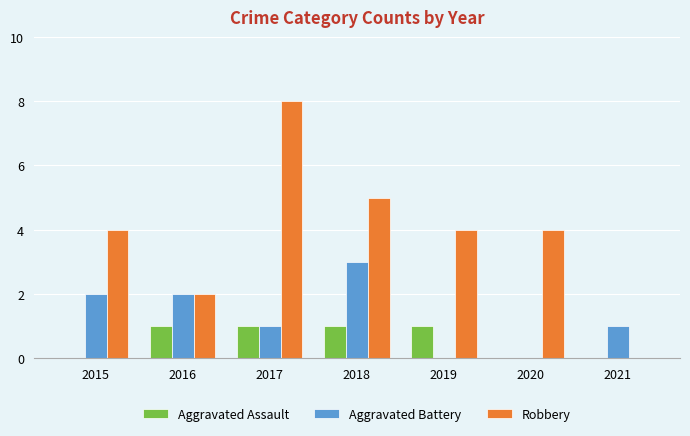

What is the greatest value displayed?

8